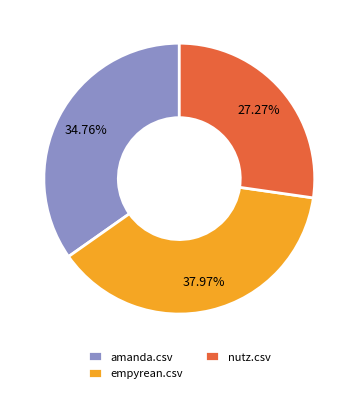

To the nearest percent, what portion does amanda.csv represent?

35%